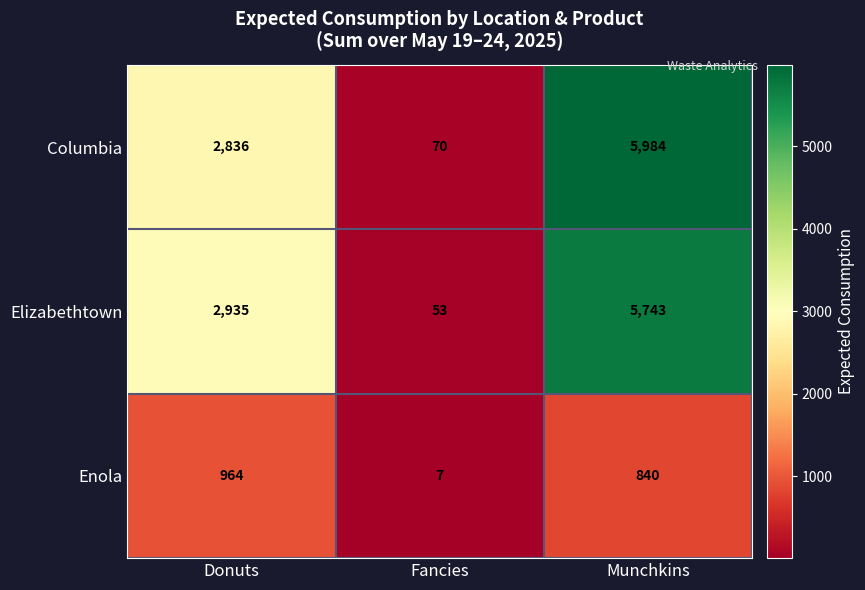

What is the sum of all Columbia values?

8890